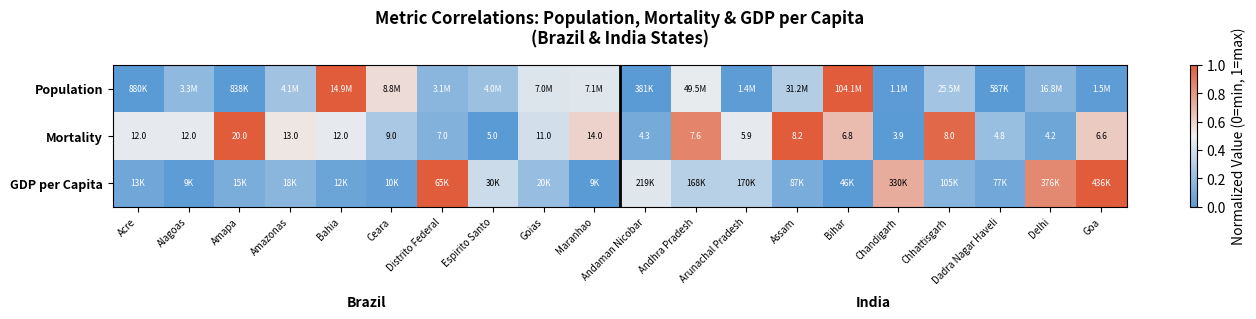

At which label is Mortality closest to 11?

Goias